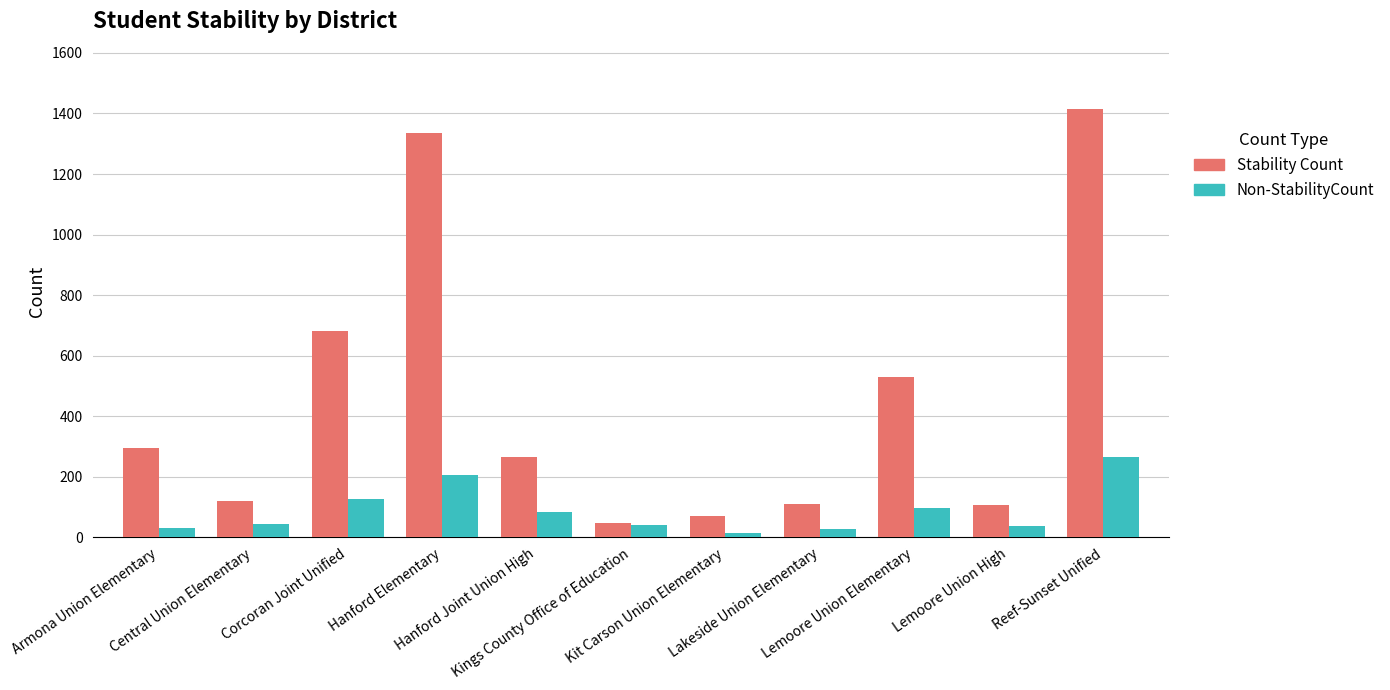

What is the value of the Non-StabilityCount bar at the 3rd from the left?

126